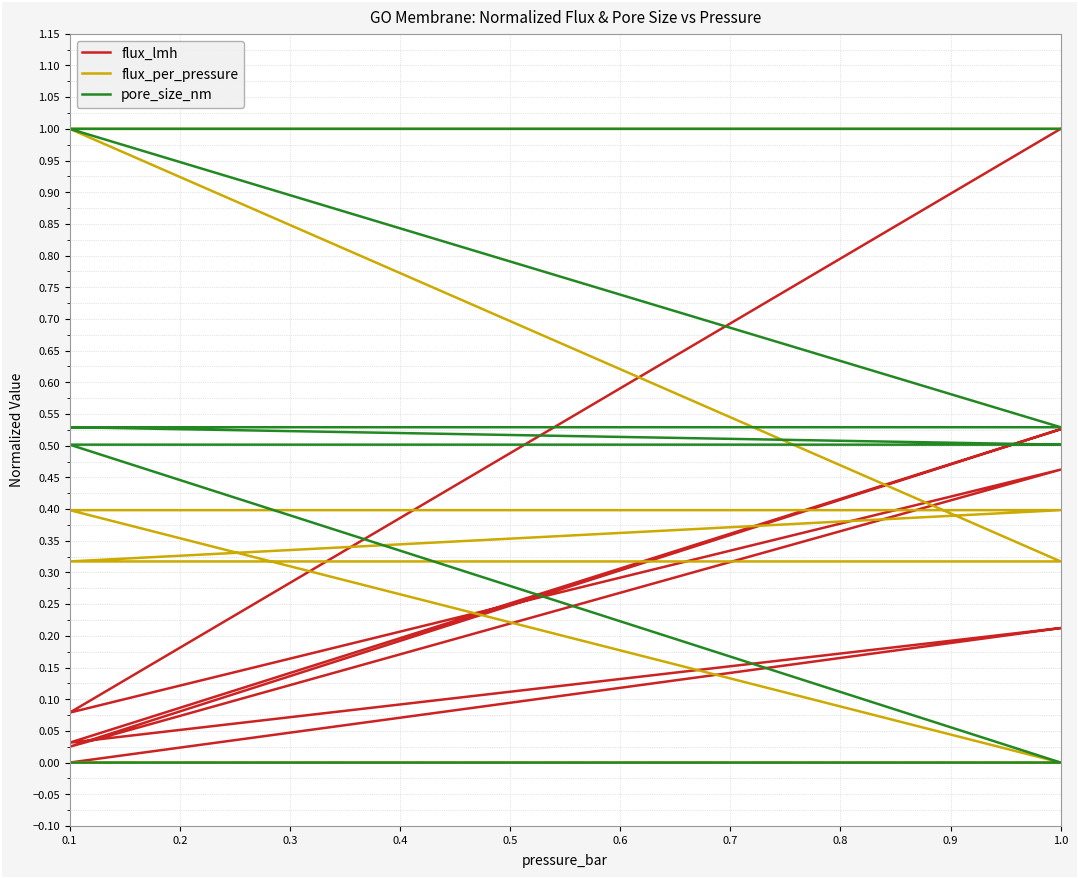

What is the label of the 21st point from the left?

0.1